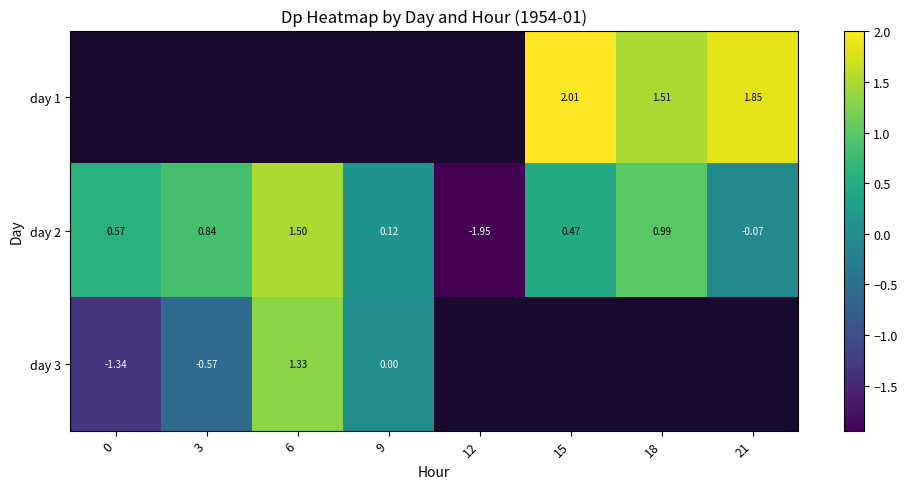

Which series has the largest total across all categories?

day 2